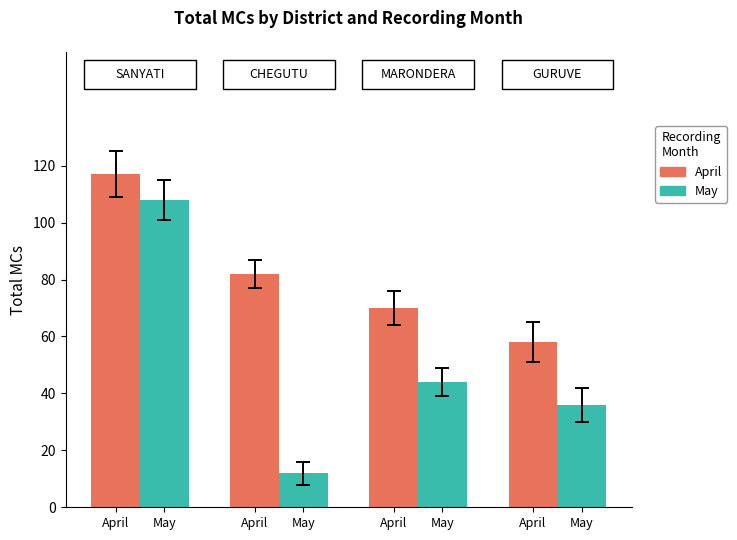

What are all the series names shown in the legend?

April, May